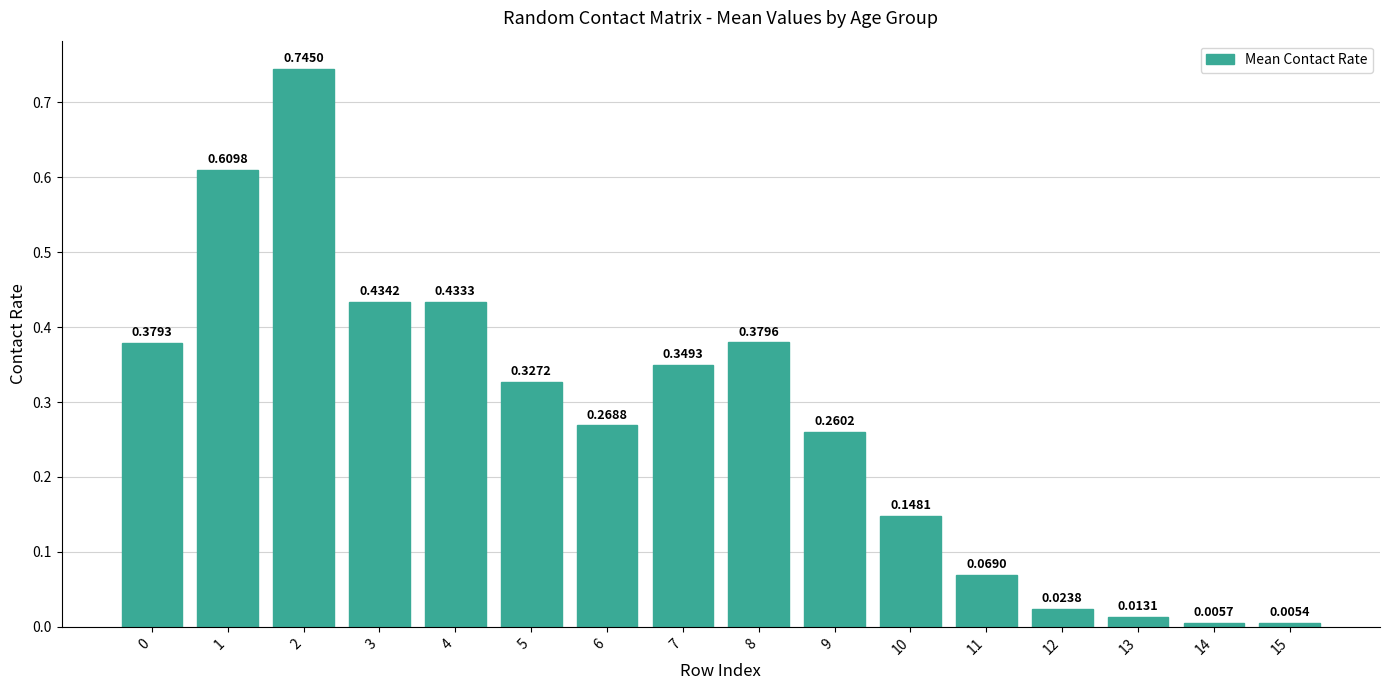

Where is the data nearest to the value 0?

15